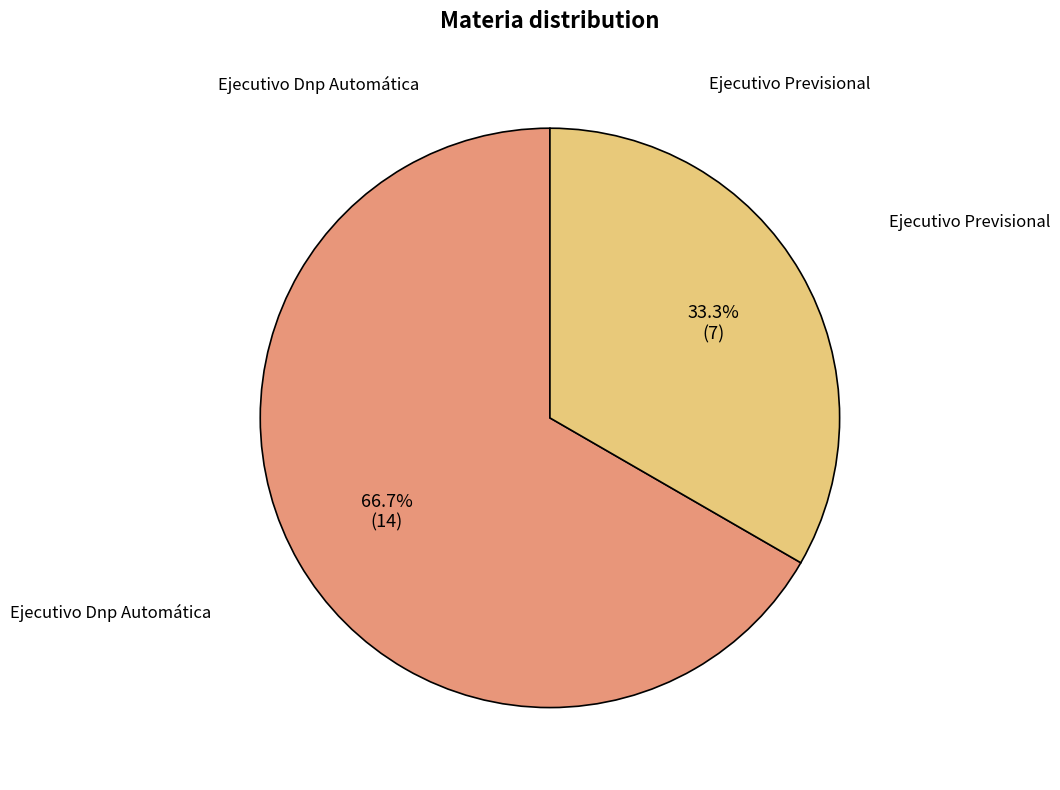

The Ejecutivo Previsional slice represents 40% of the pie. True or false?

False